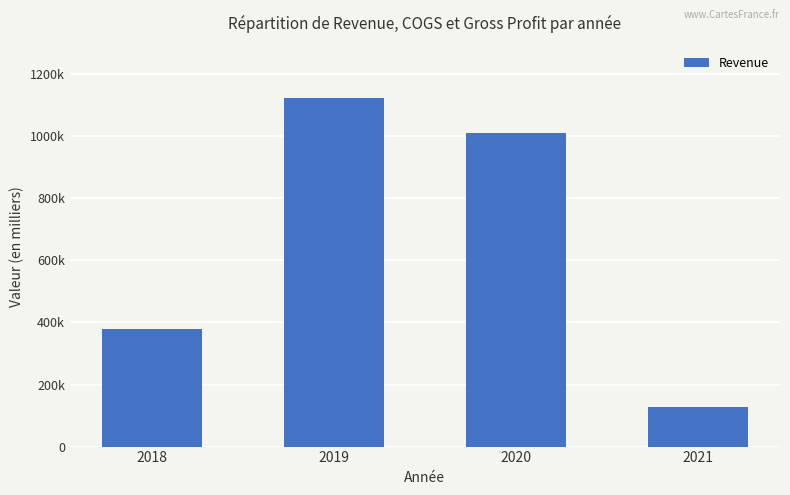

What is the minimum value shown in the chart?

126922